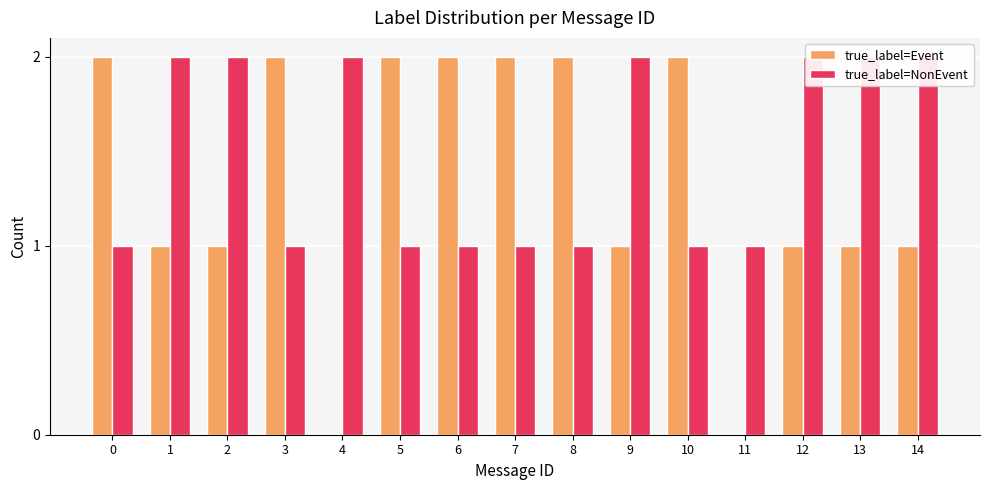

What is the value of the true_label=Event bar at the 15th from the left?

1